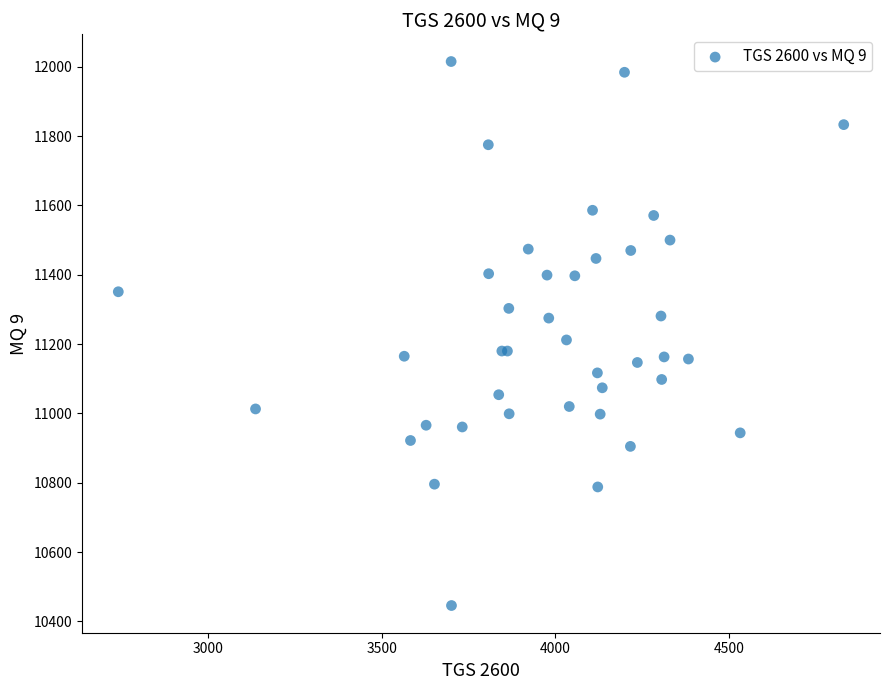

What Y value in the scatter plot is closest to 11230?

11212